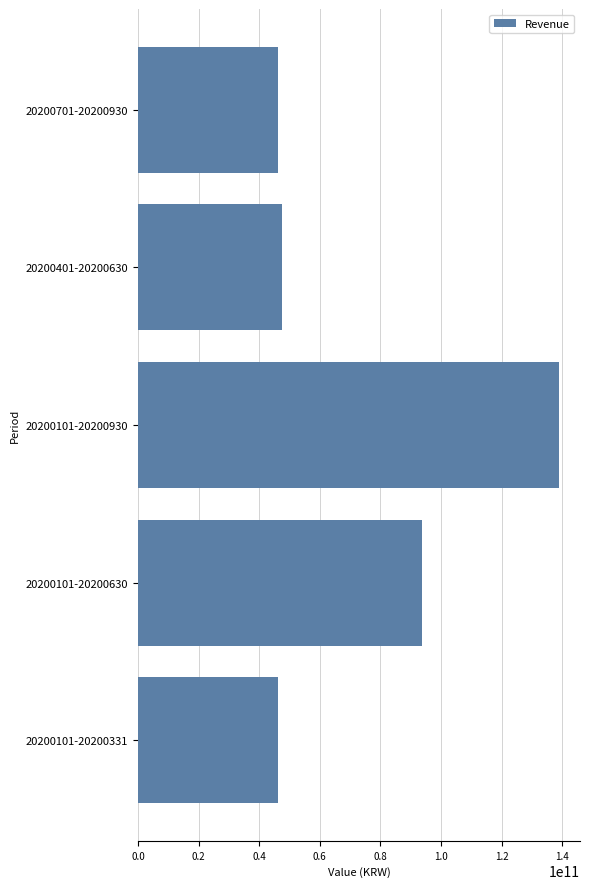

Which category has the highest value across all series?

20200101-20200930